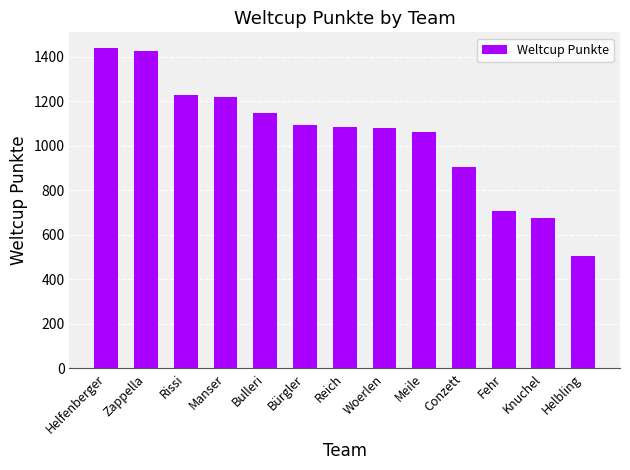

Approximately how many times larger is the value at Reich compared to Woerlen?

1.0